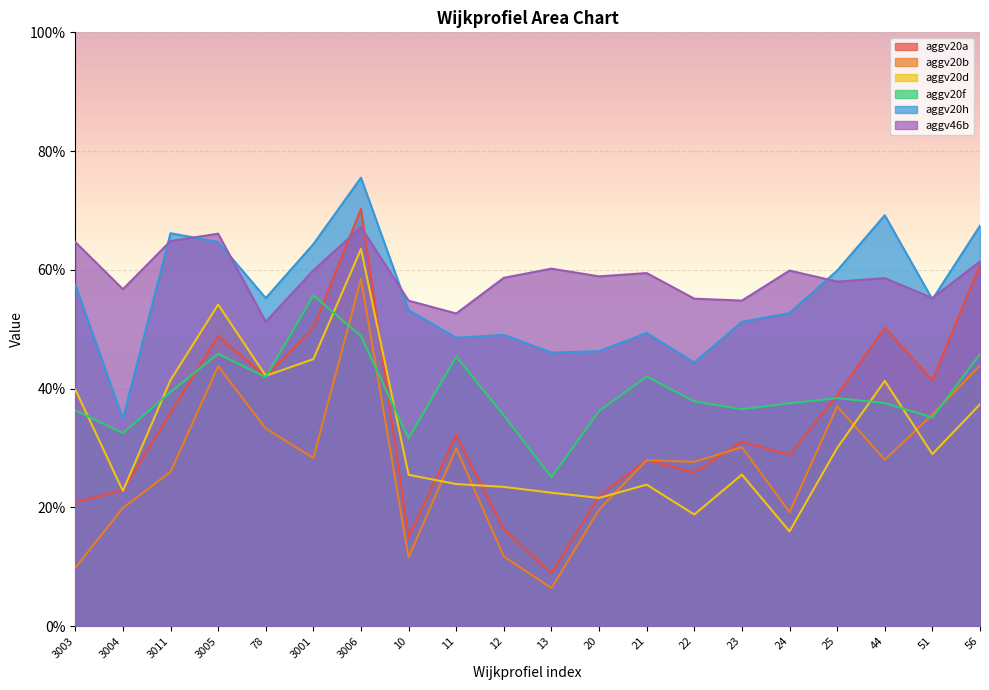

Which series has the widest spread of values?

aggv20a